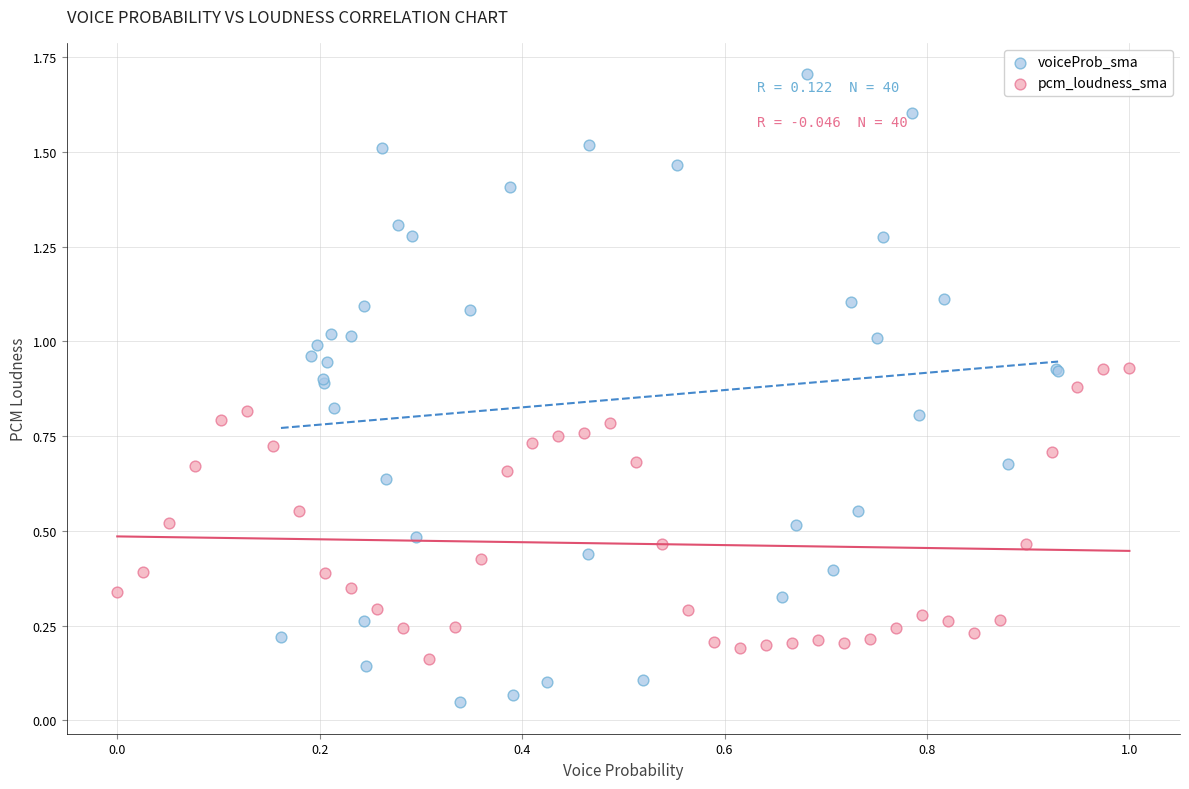

What are all the series names shown in the legend?

voiceProb_sma, pcm_loudness_sma